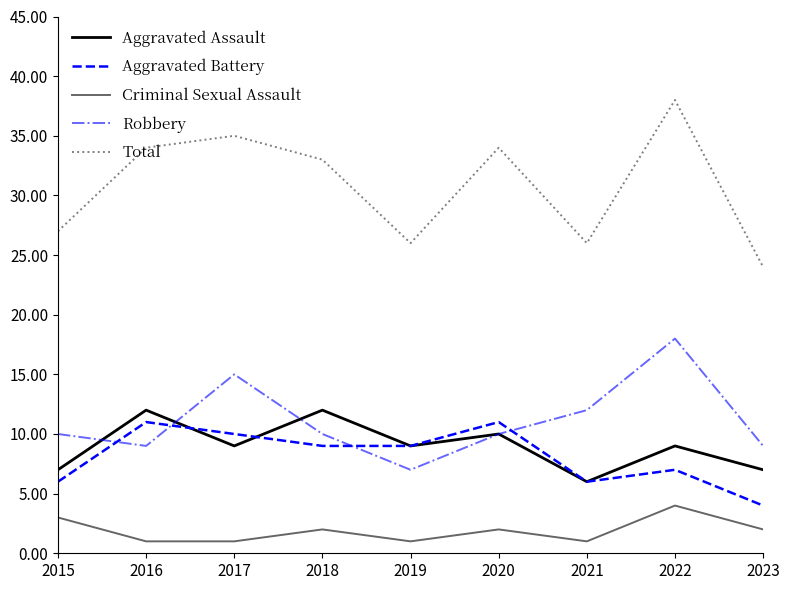

The Robbery series shows 10 at 2015. True or false?

True